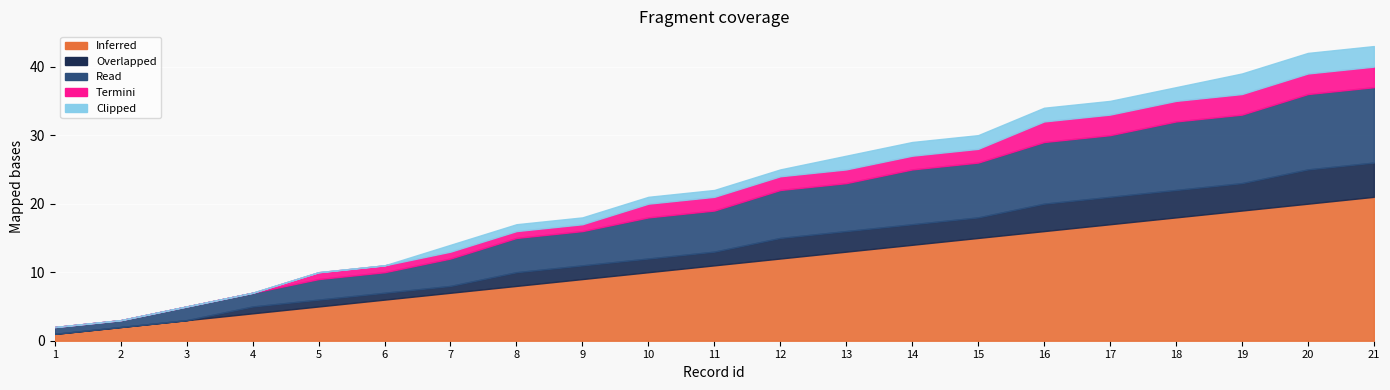

What is the total value across all series at 11?

22